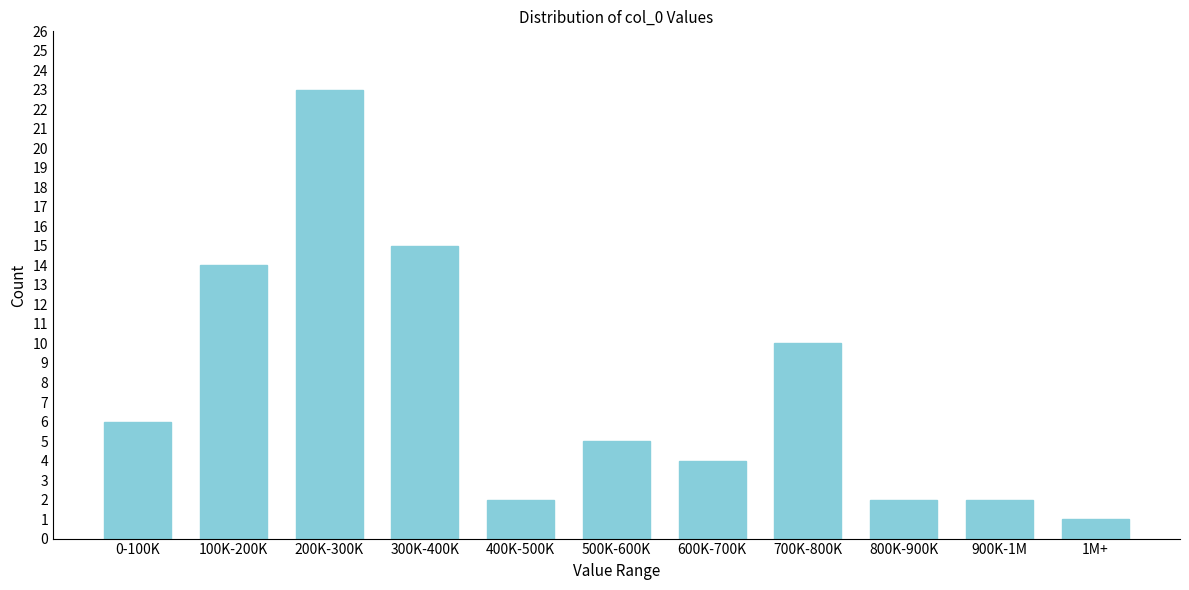

Reading left to right, extract all data points from this chart.

0-100K=6	100K-200K=14	200K-300K=23	300K-400K=15	400K-500K=2	500K-600K=5	600K-700K=4	700K-800K=10	800K-900K=2	900K-1M=2	1M+=1